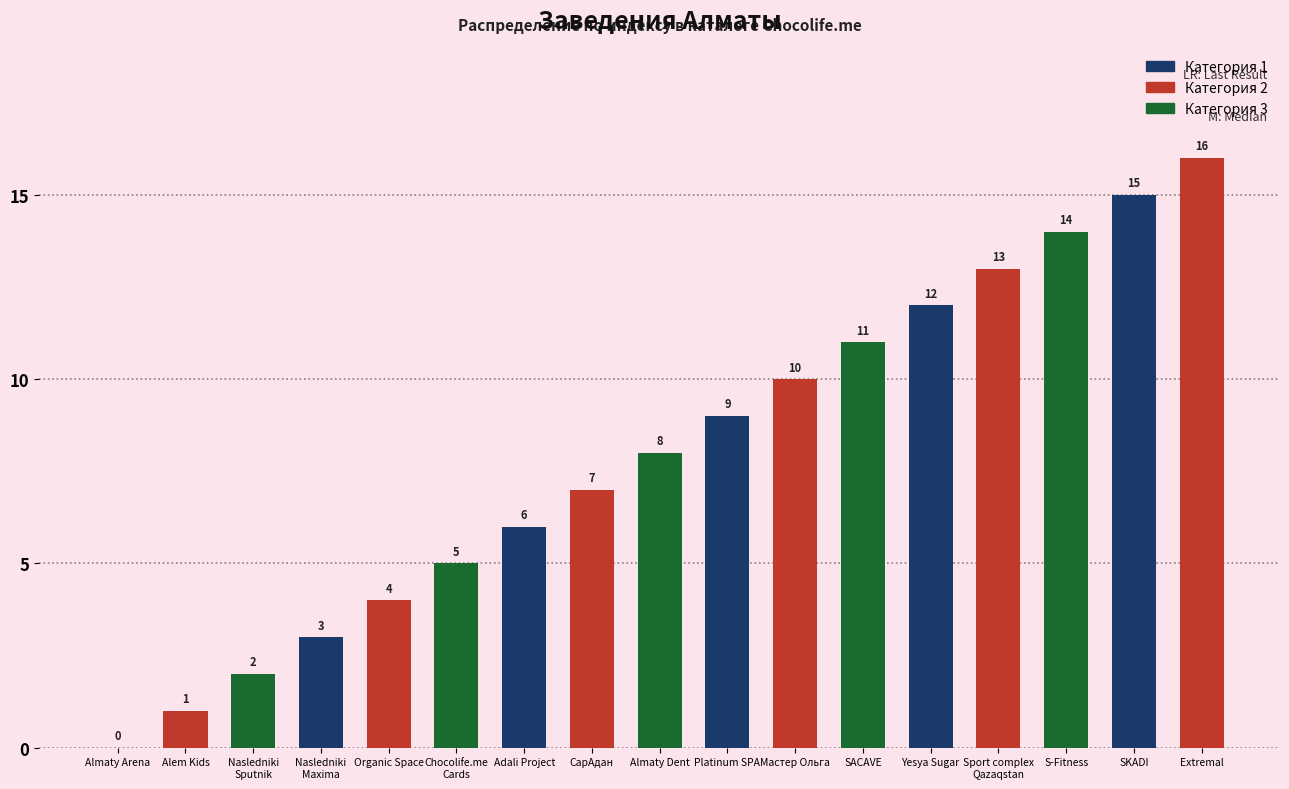

The value at S-Fitness is 14. True or false?

True